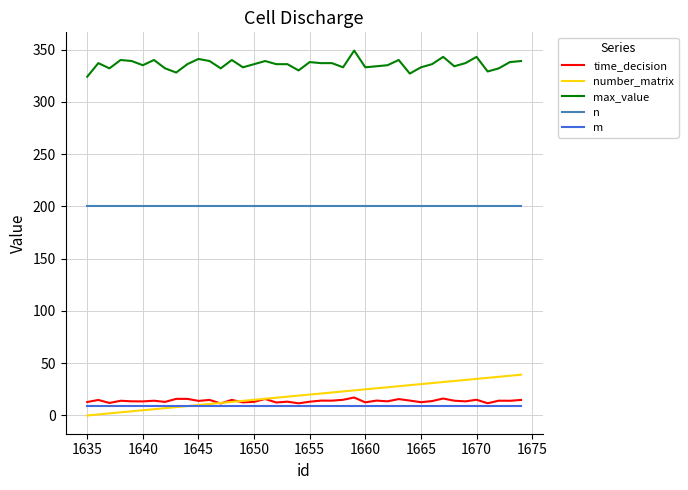

True or false: max_value and m cross at least once.

False